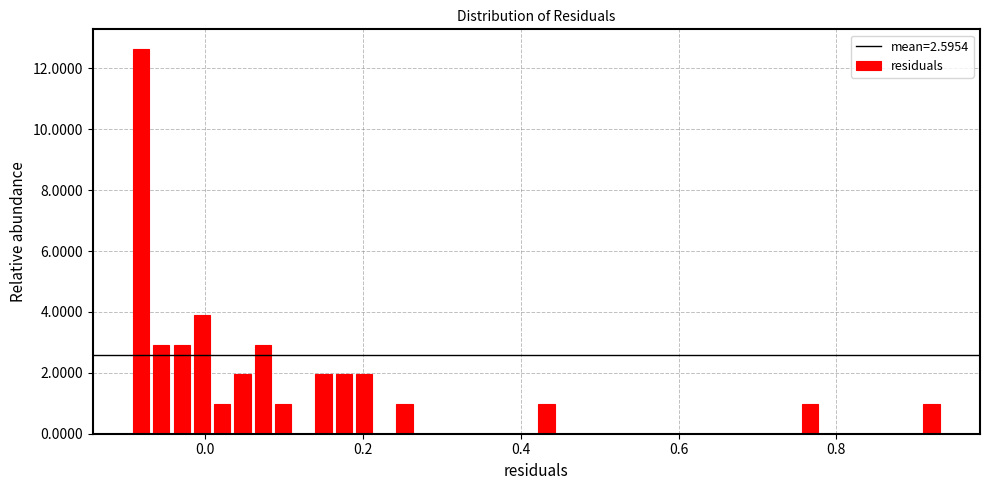

Around what value on the x-axis is the tallest bar? Give the approximate position of its centre, as read against the axis.

-0.08